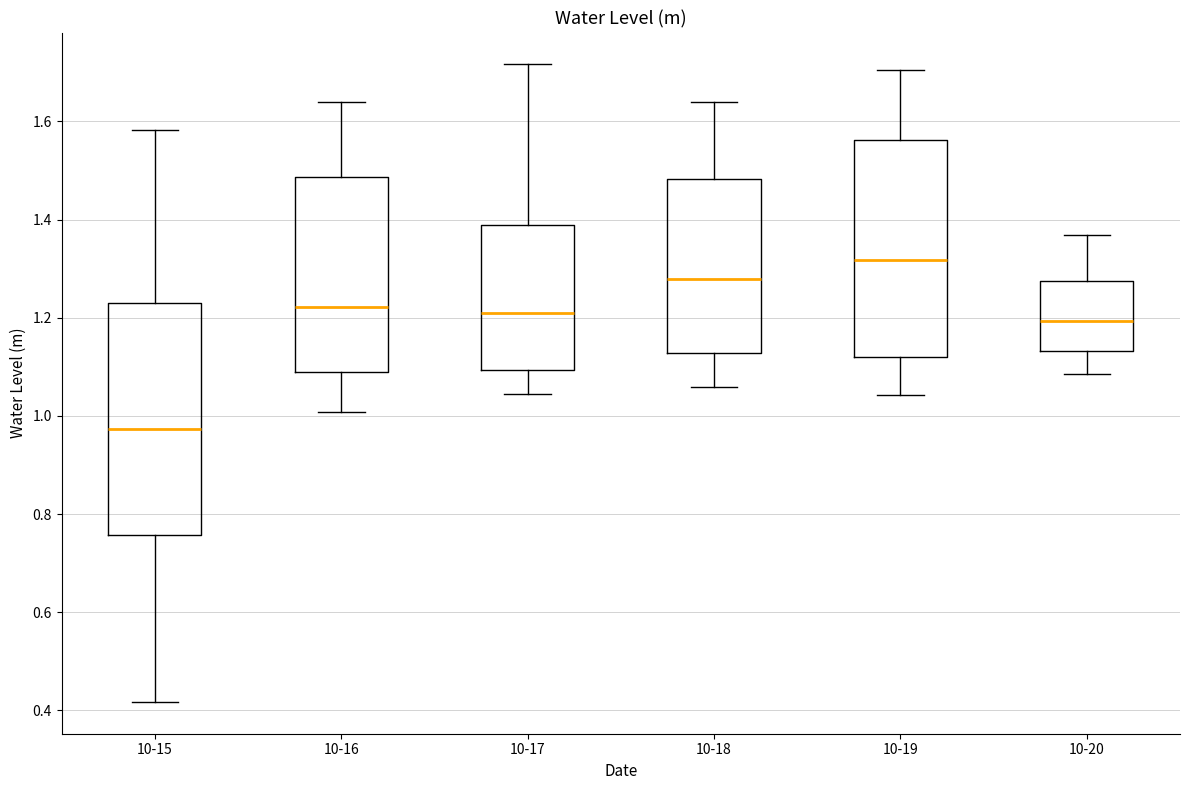

Reading left to right, transcribe this box plot: for each box, give where its median line is, the range the box spans, and where its two whiskers end, as read against the y-axis. The values are not printed on the chart, so give them approximately, as read against the axis.

10-15: median 0.98, box 0.76 to 1.24, whiskers 0.42 to 1.58
10-16: median 1.22, box 1.10 to 1.48, whiskers 1.00 to 1.64
10-17: median 1.22, box 1.10 to 1.38, whiskers 1.04 to 1.72
10-18: median 1.28, box 1.12 to 1.48, whiskers 1.06 to 1.64
10-19: median 1.32, box 1.12 to 1.56, whiskers 1.04 to 1.70
10-20: median 1.20, box 1.14 to 1.28, whiskers 1.08 to 1.36